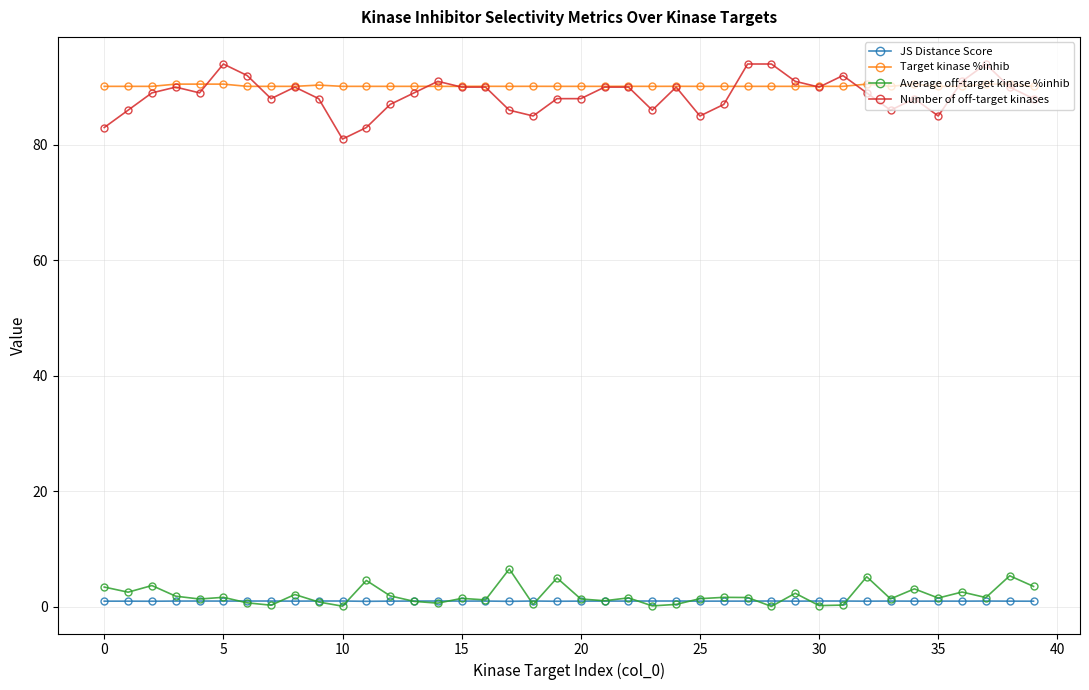

True or false: Average off-target kinase %inhib and Target kinase %inhib cross at least once.

False